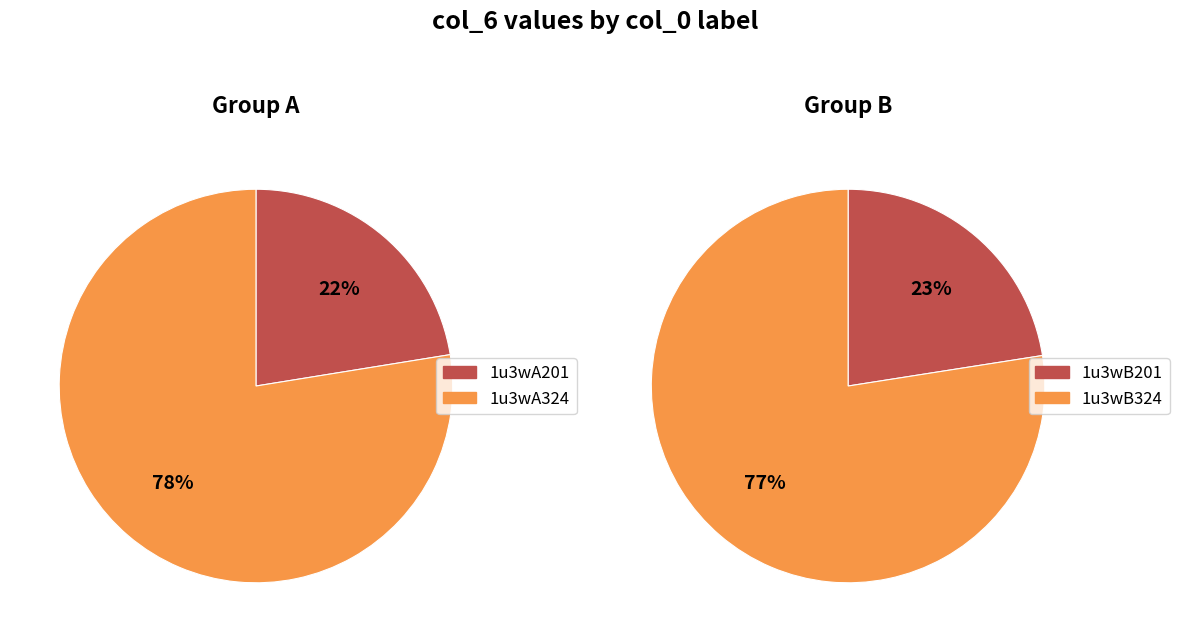

Between 1u3wB324 and 1u3wA324, which is larger?

1u3wA324